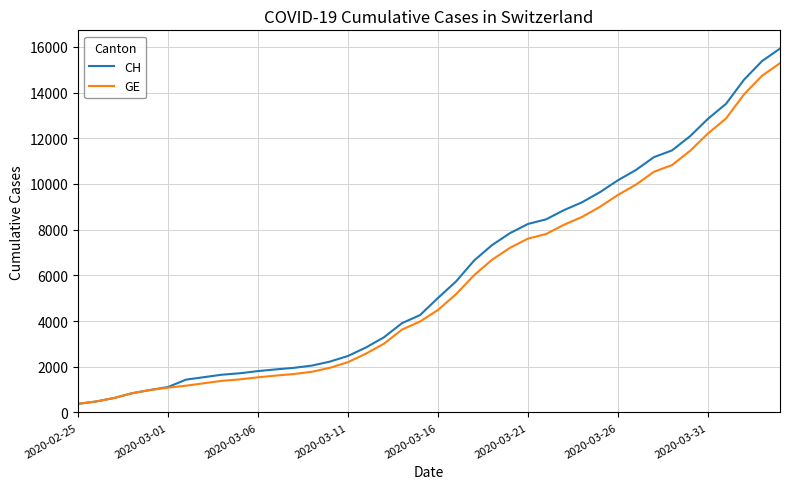

What are all the series names shown in the legend?

CH, GE